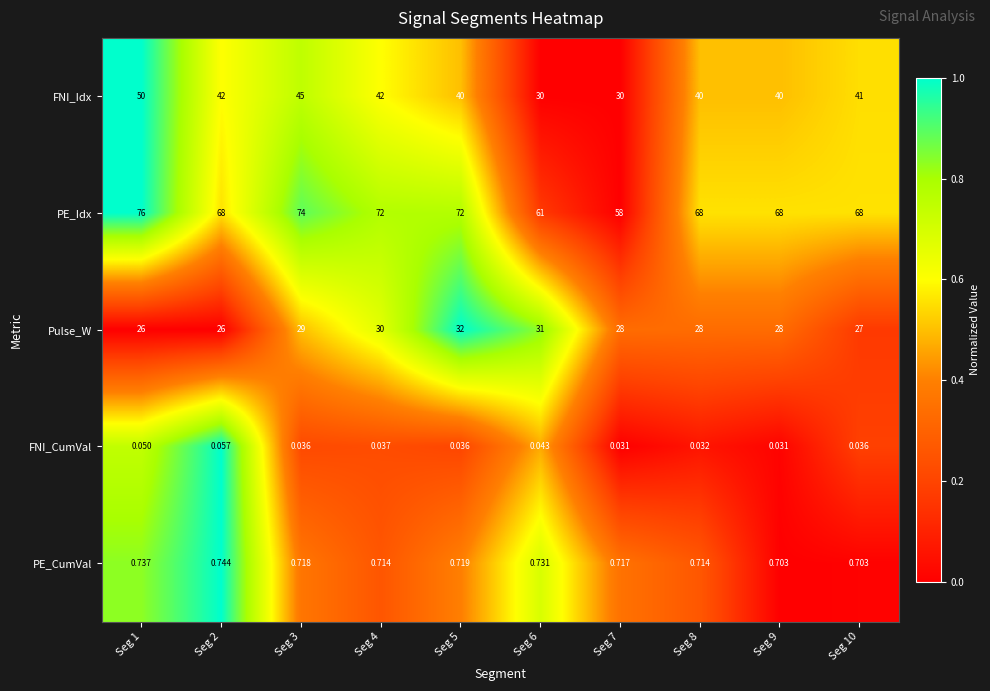

Which series has the widest spread of values?

FNI_Idx